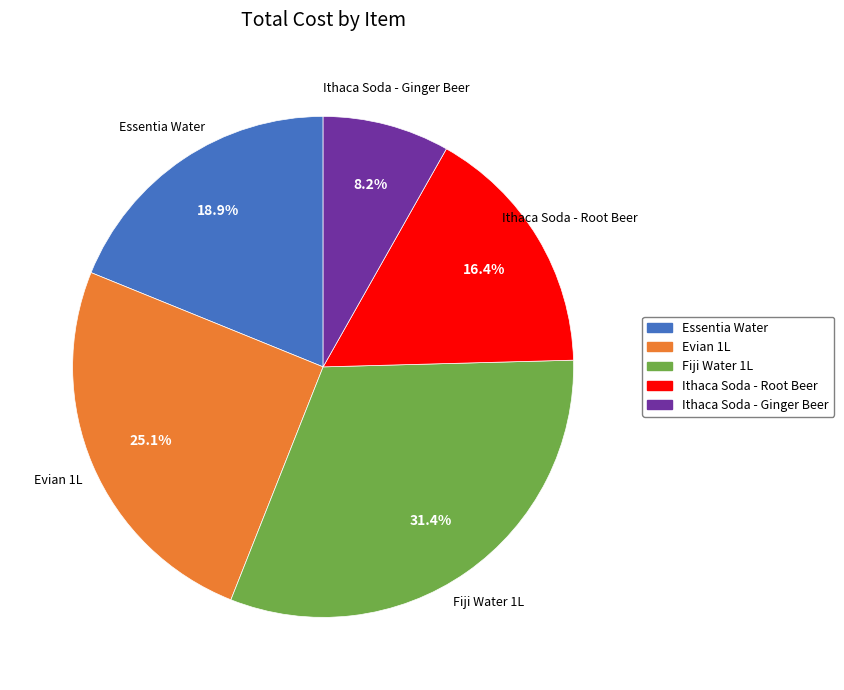

To the nearest percent, what percentage of the pie is Ithaca Soda - Ginger Beer?

8%